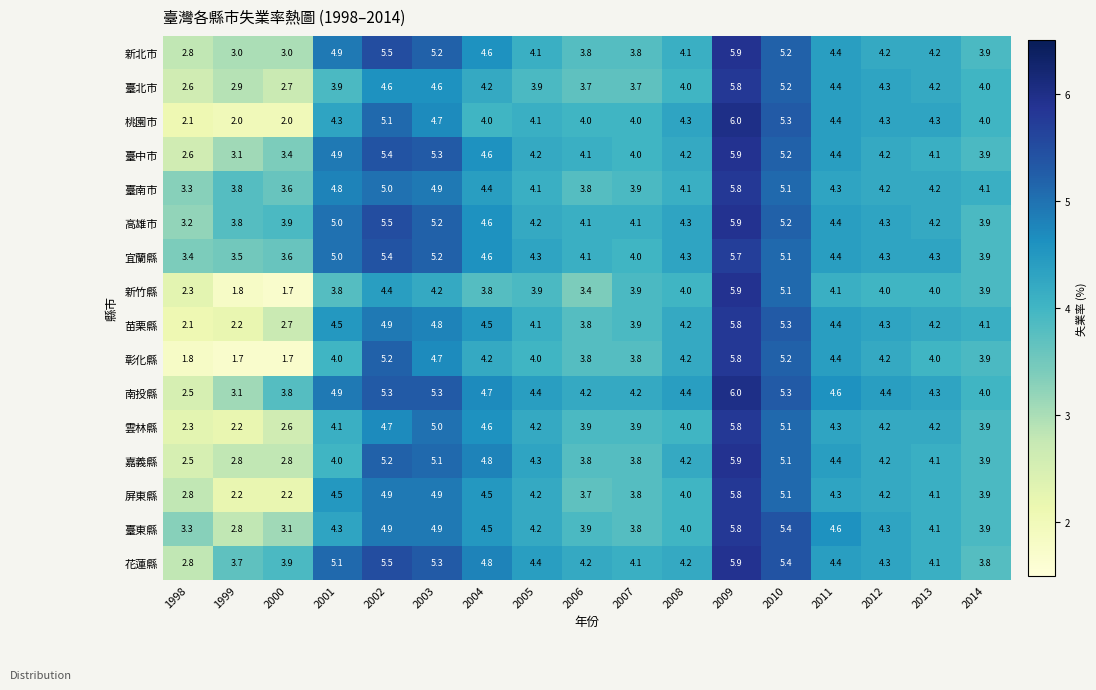

What is the greatest value displayed?

6.0